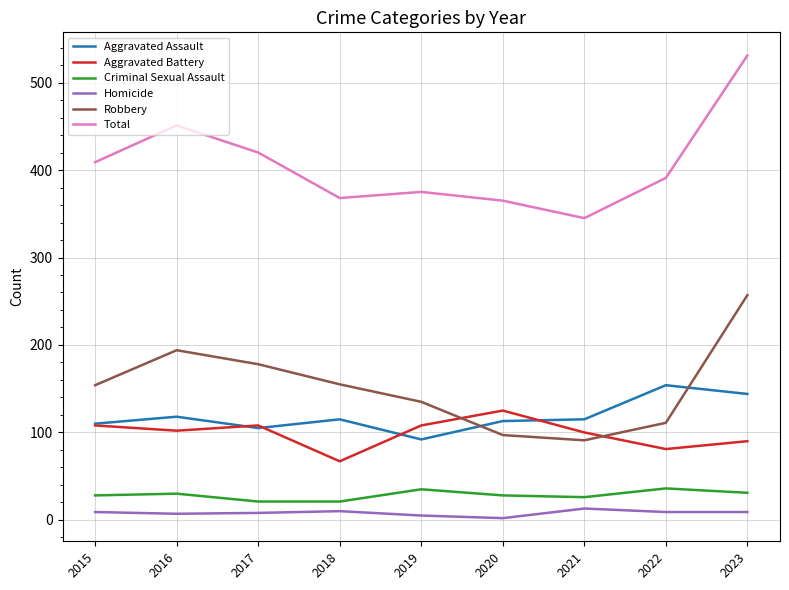

List the series in order of their peak value, lowest first.

Homicide, Criminal Sexual Assault, Aggravated Battery, Aggravated Assault, Robbery, Total